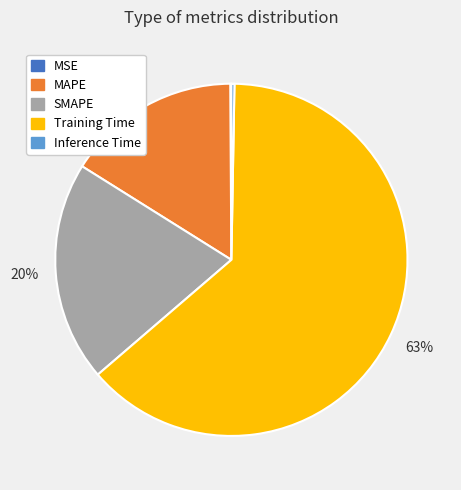

Which slice is the largest?

Training Time